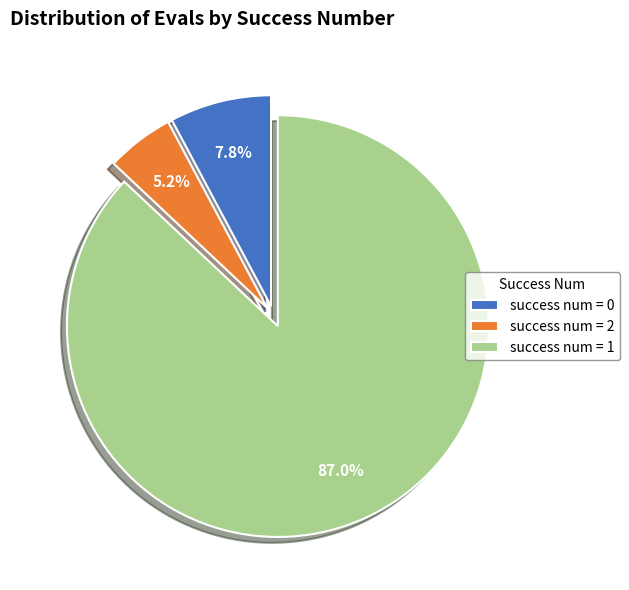

Approximately how many times larger is the value at success num = 0 compared to success num = 2?

1.5